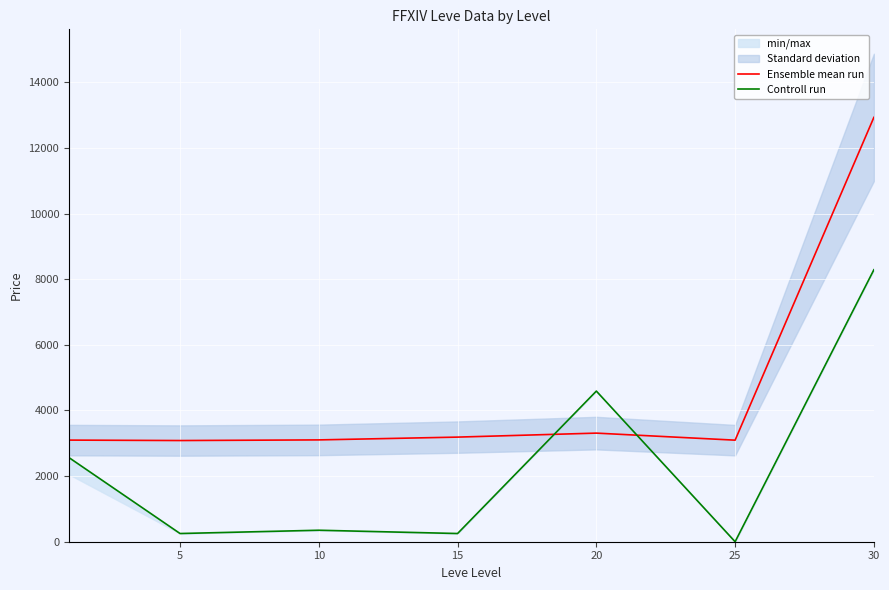

Which category has the highest value in the Controll run series?

30